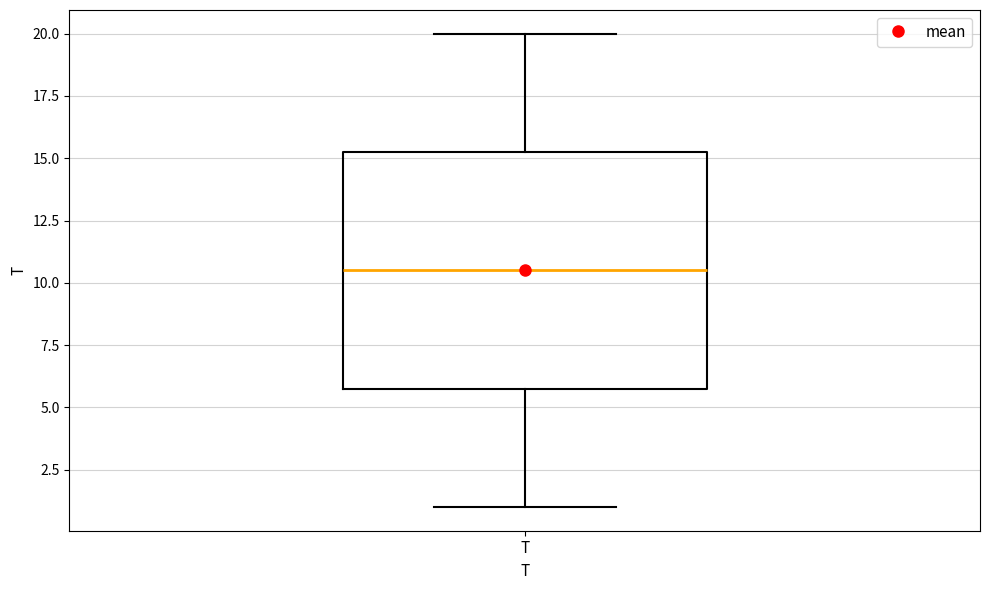

Where is the upper edge of the box for T on the y-axis? The values are not printed on the chart, so give them approximately, as read against the axis.

15.5